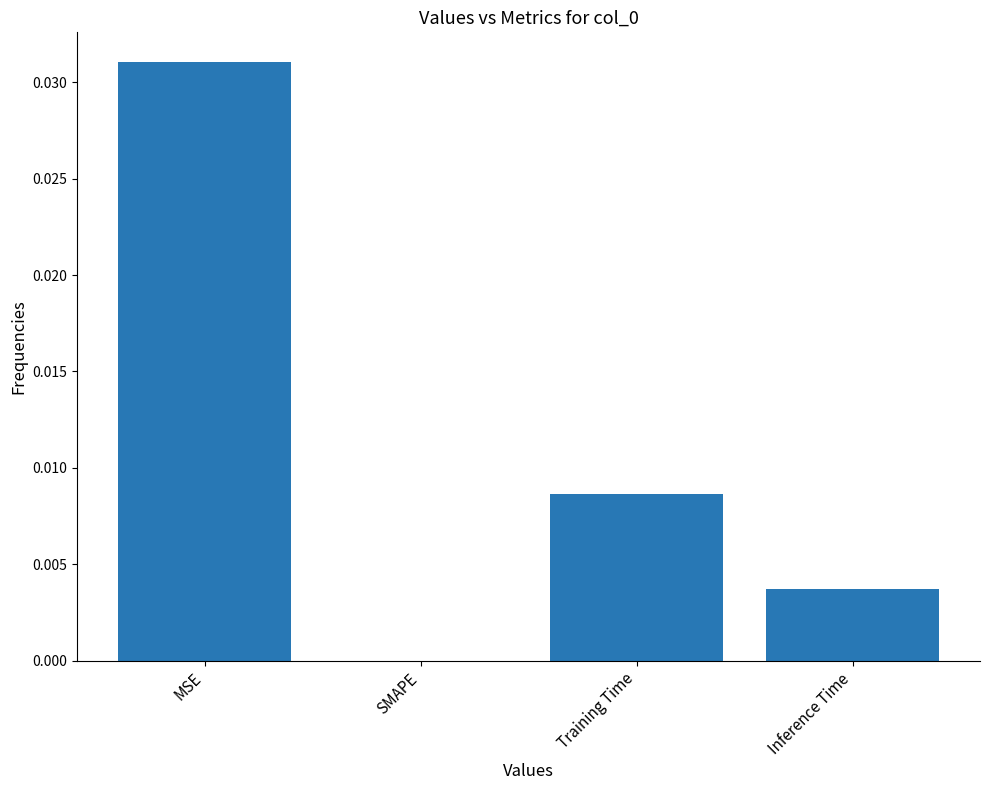

Which category has the highest value across all series?

MSE